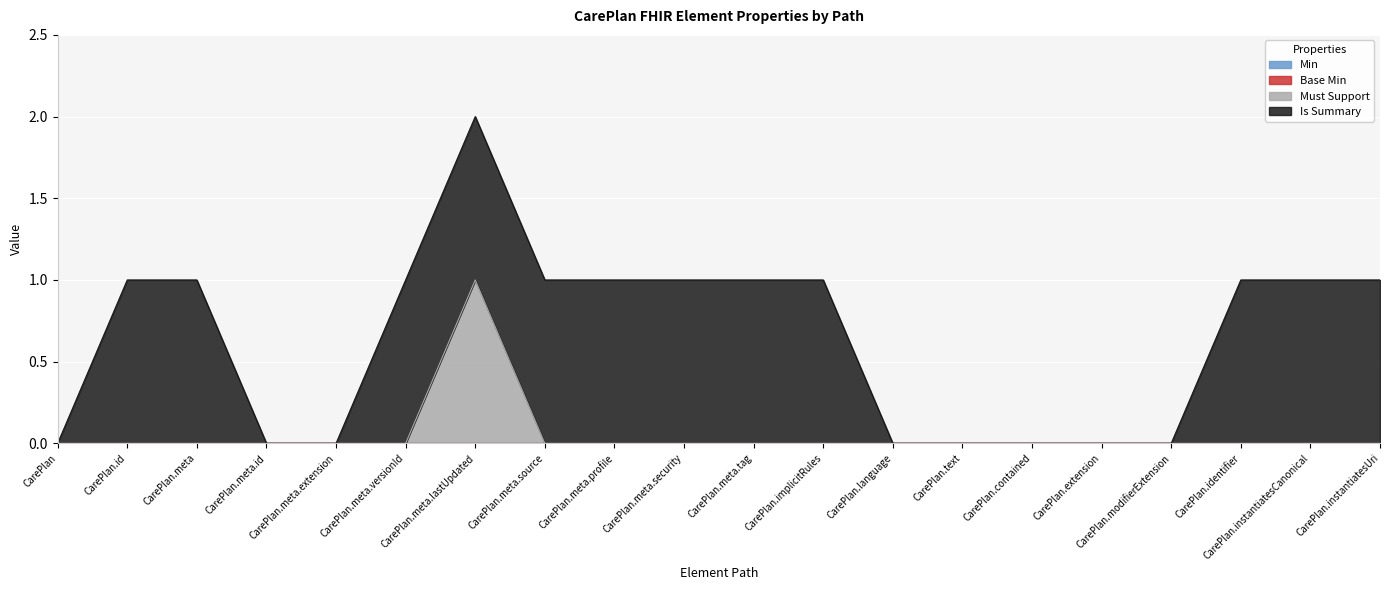

Between CarePlan.meta.lastUpdated and CarePlan.extension, which series saw the biggest shift?

Must Support